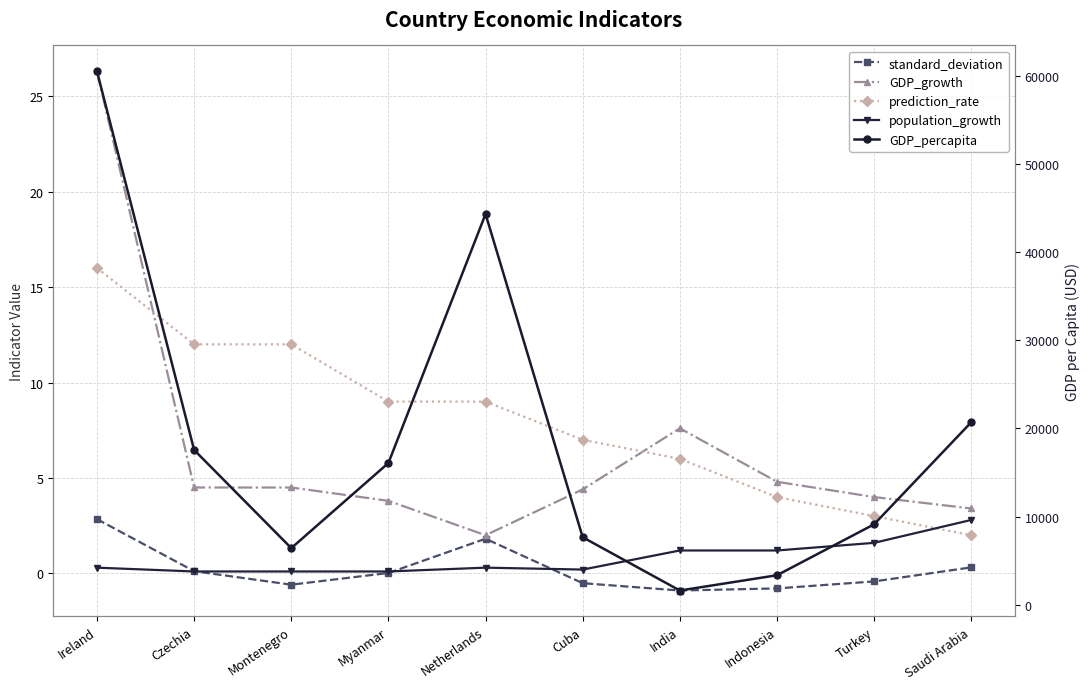

What is the label of the 6th point from the right?

Netherlands